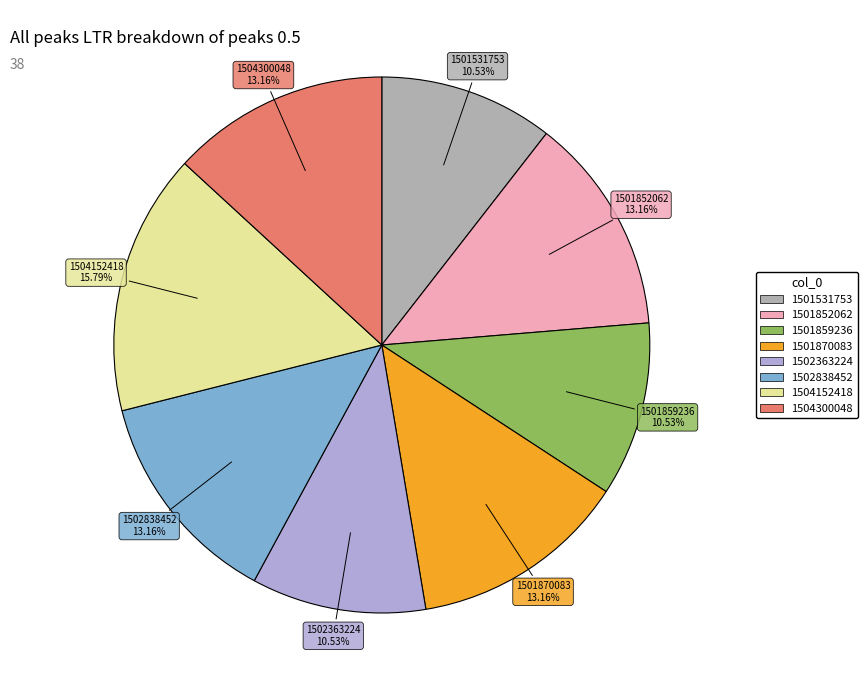

To the nearest percent, what is the difference between the largest and smallest slice percentages?

5%